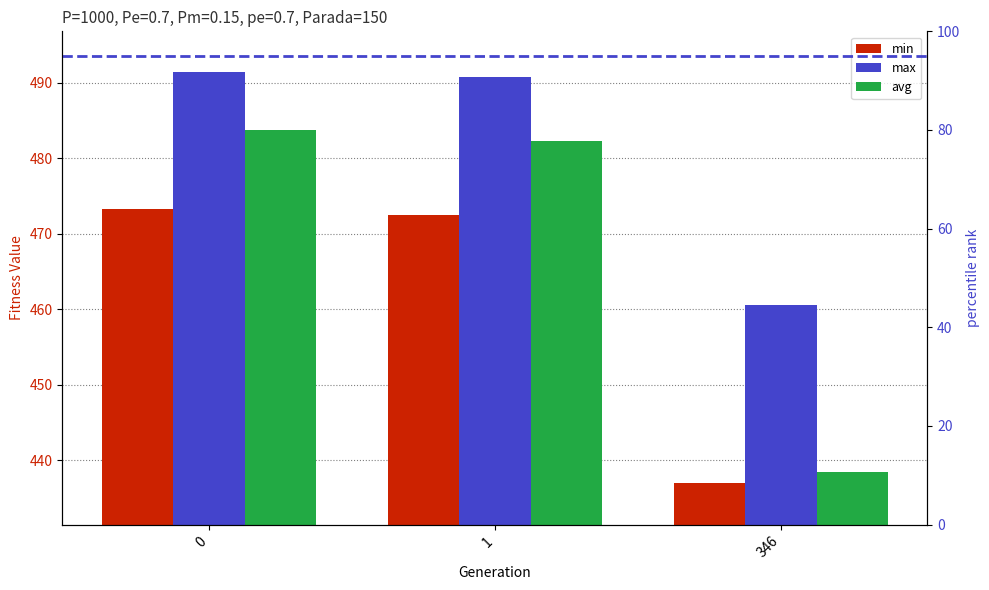

Rank the categories by min value from highest to lowest.

0, 1, 346